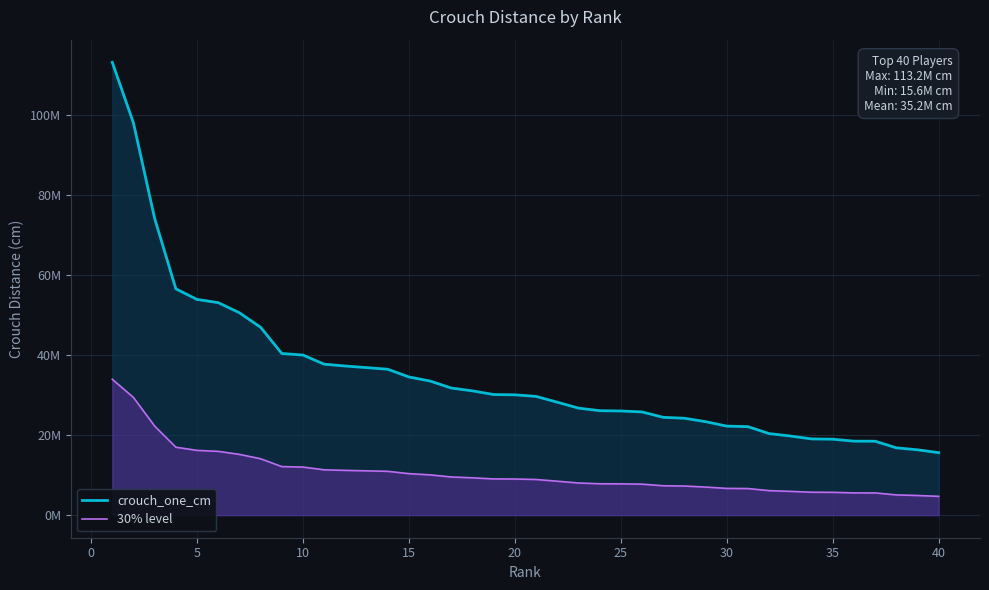

Does the chart display data point markers on the line(s)?

No